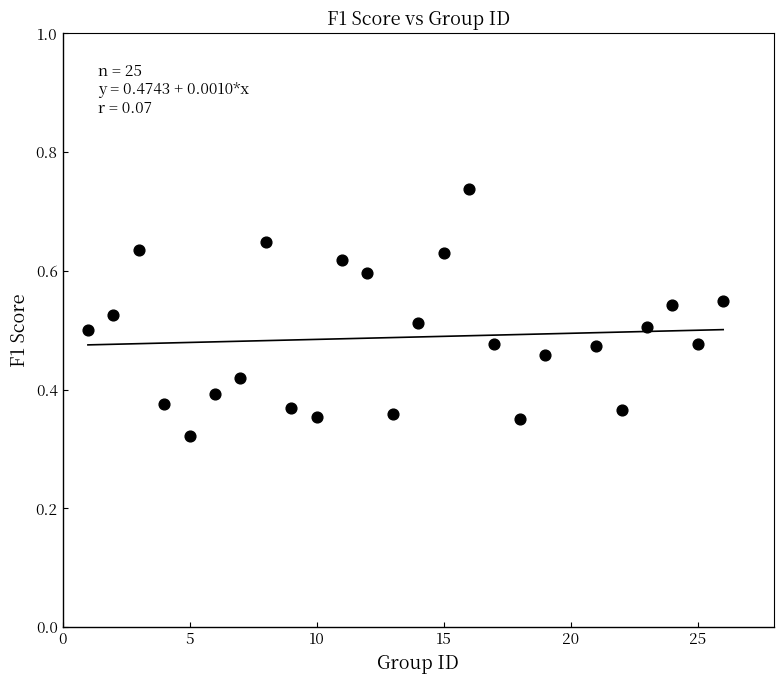

What is the range of X values (max minus min)?

25.0